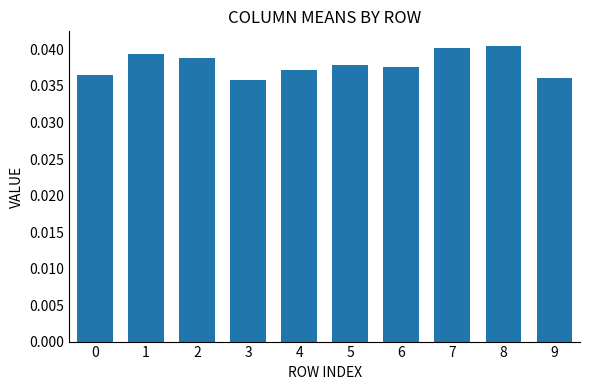

Is it true that the value at 4 is 0.1?

False